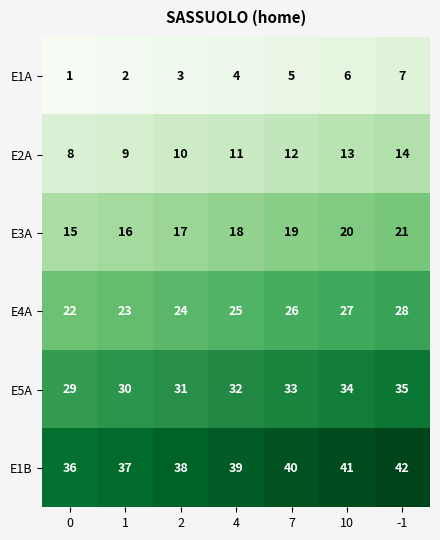

What is the difference between the highest and lowest values at 7?

35